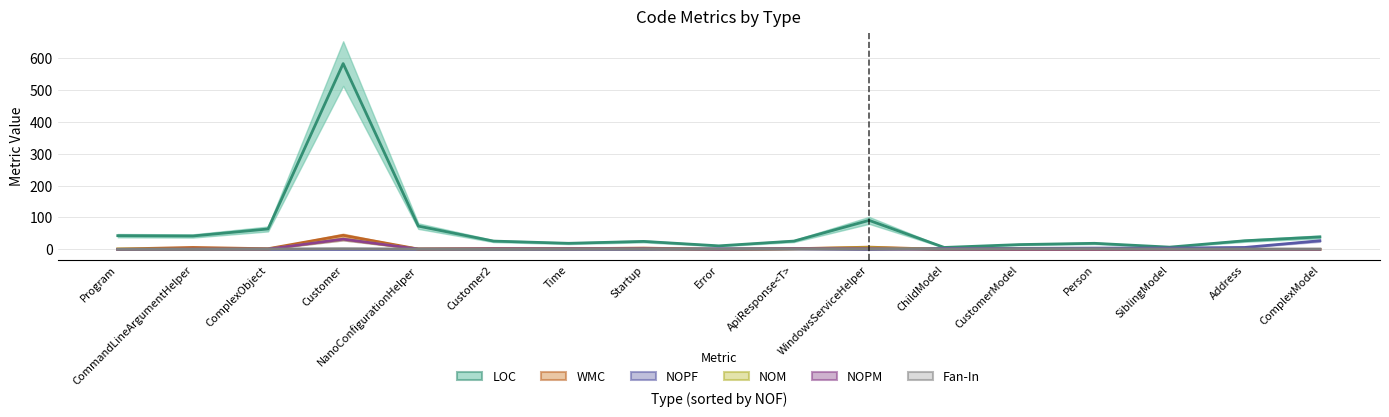

Where is the first local minimum for Fan-In?

Customer2